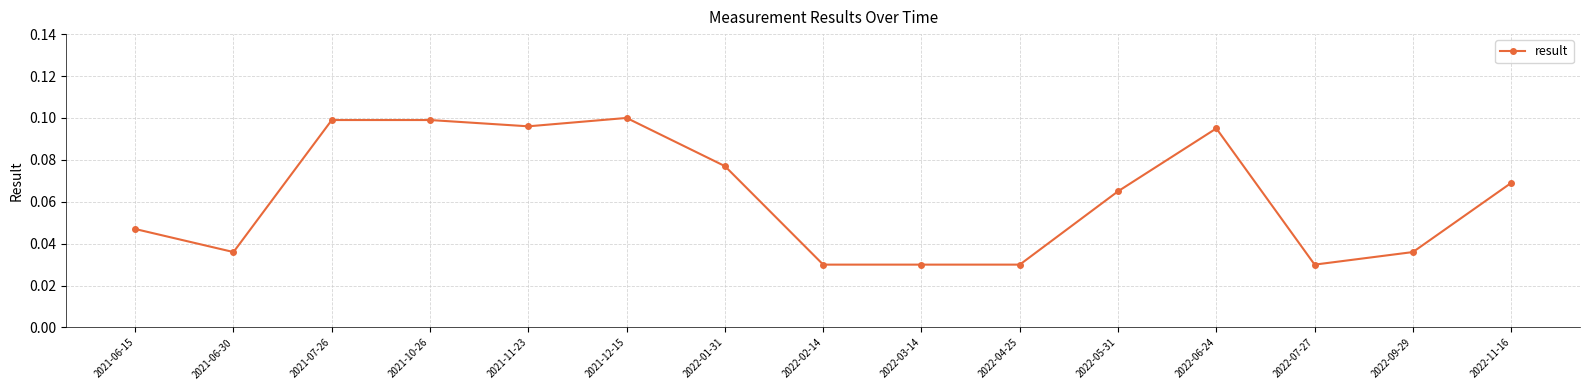

Count the values in the range 0 to 1.

15